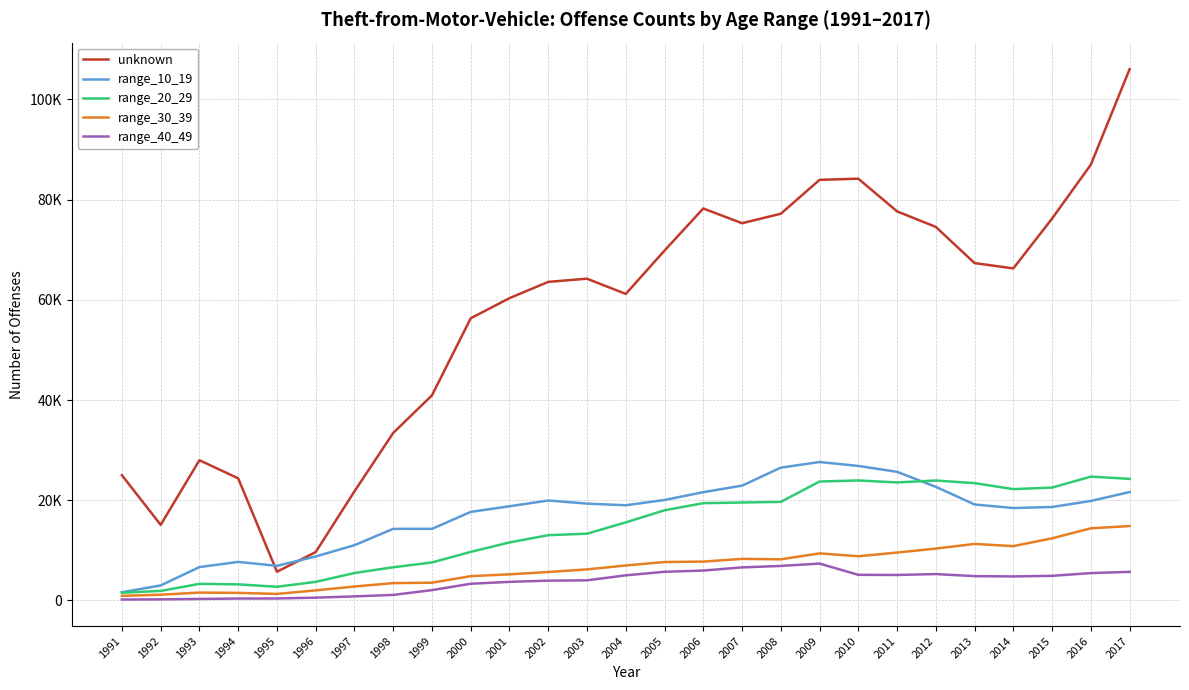

Which series changed the most between 1997 and 2003?

unknown